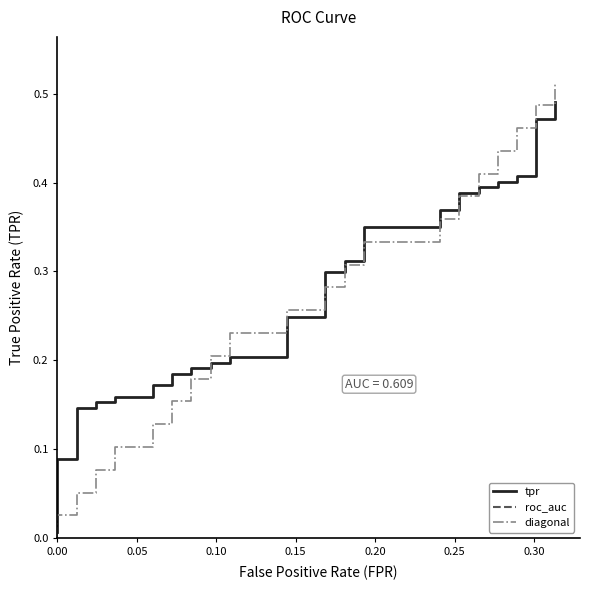

How many times do diagonal and tpr cross each other?

3